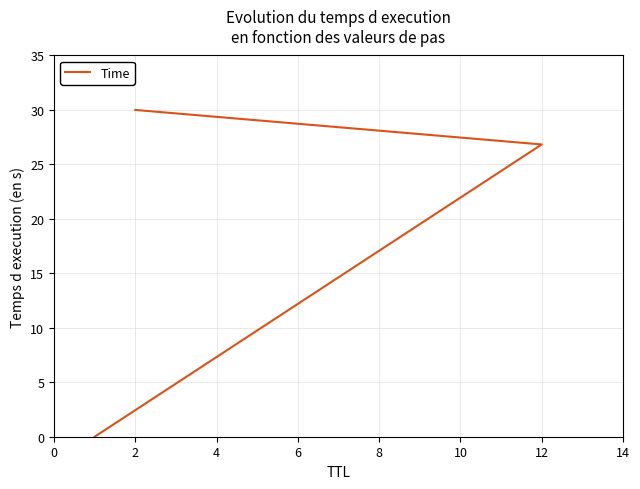

What is the difference between the values at 2 and 12?

3.2